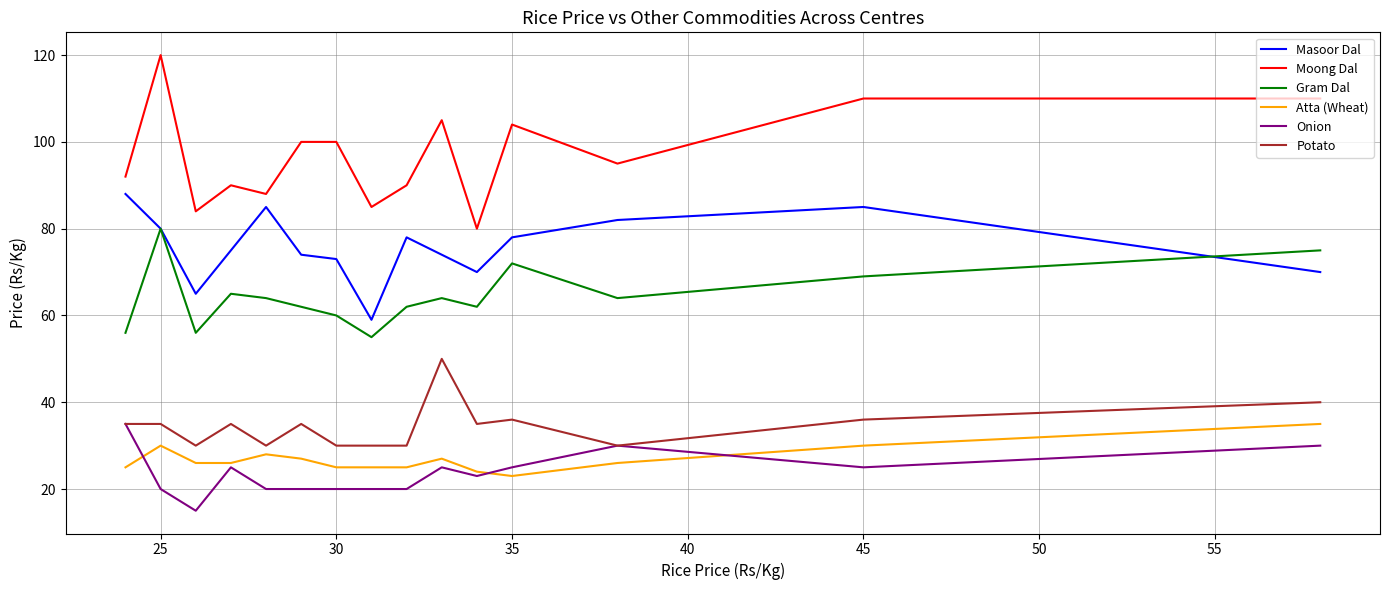

Which series has the largest total across all categories?

Moong Dal